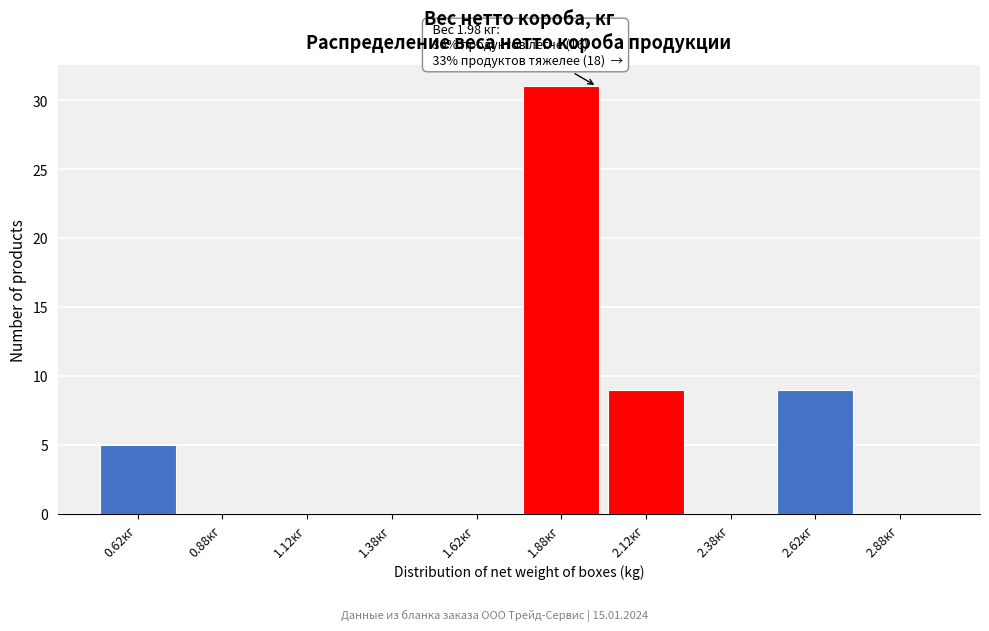

Over which range of the x-axis is the bar tallest?

1.75 to 2.00